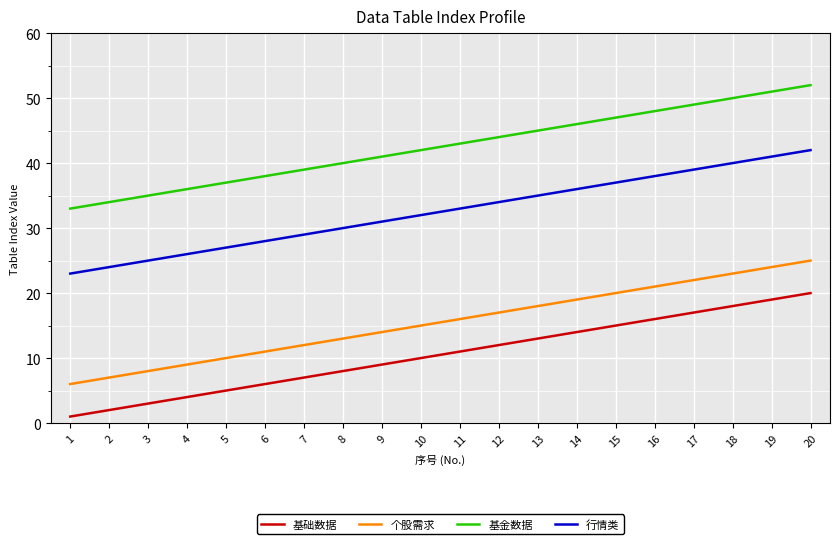

What is the sum of all 基础数据 values?

210